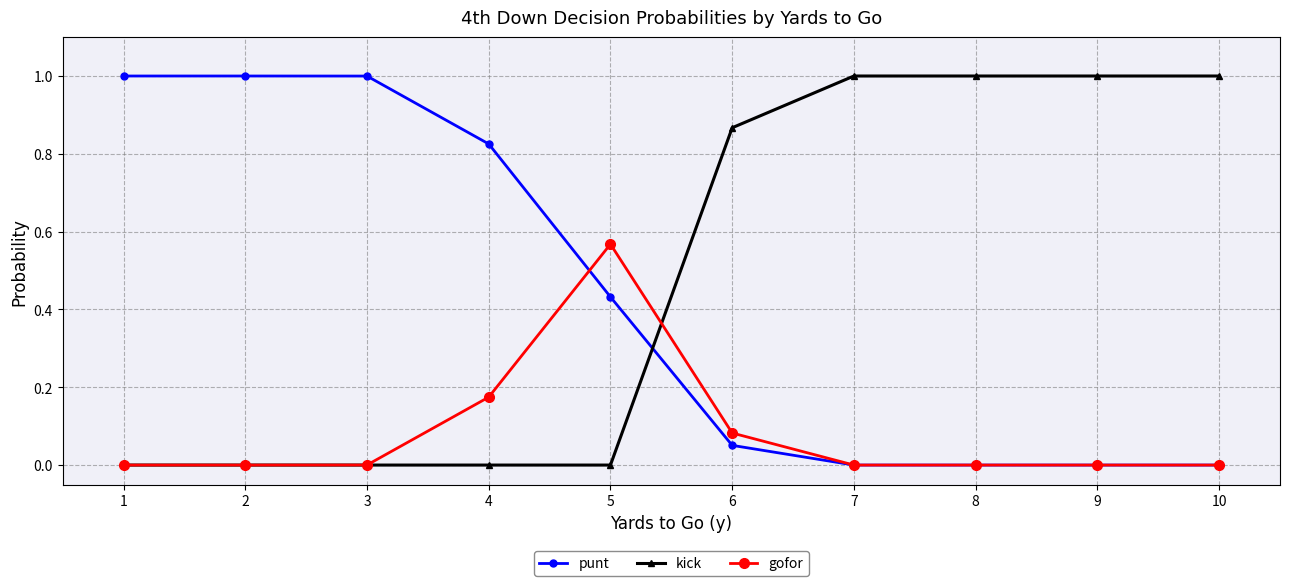

Which series has the largest total across all categories?

kick